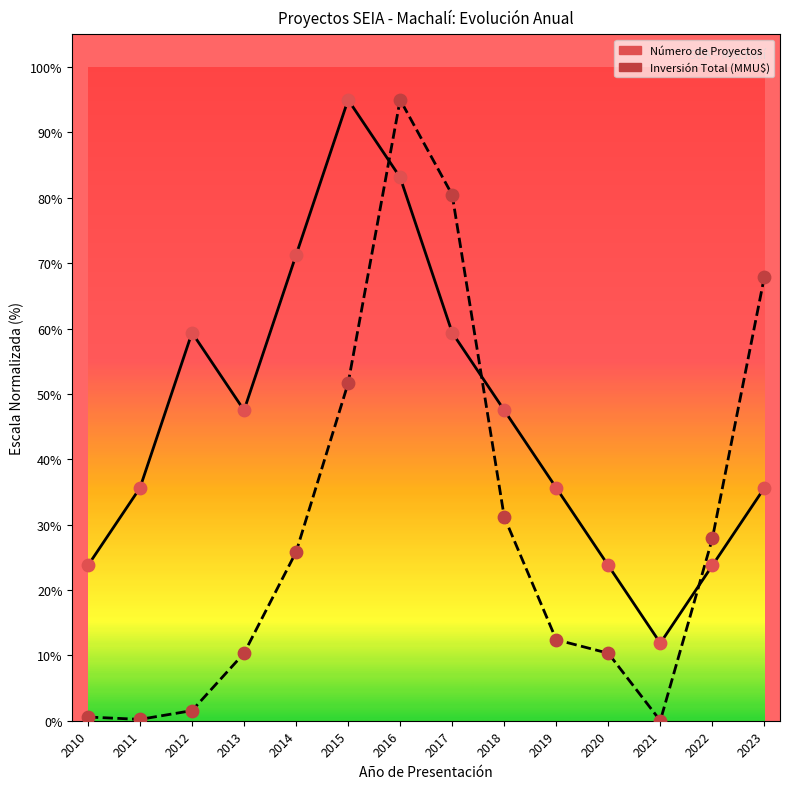

Which series has the widest spread of values?

Inversión Total (MMU$)